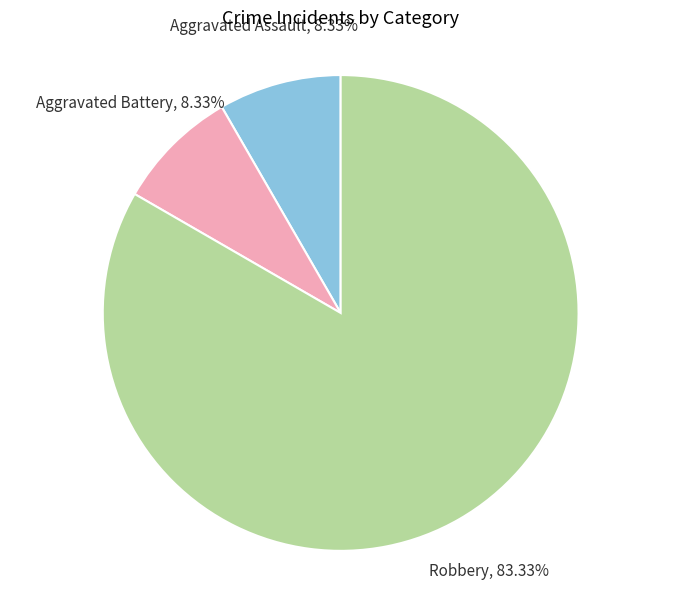

To the nearest percent, what is the difference between the largest and smallest slice percentages?

75%